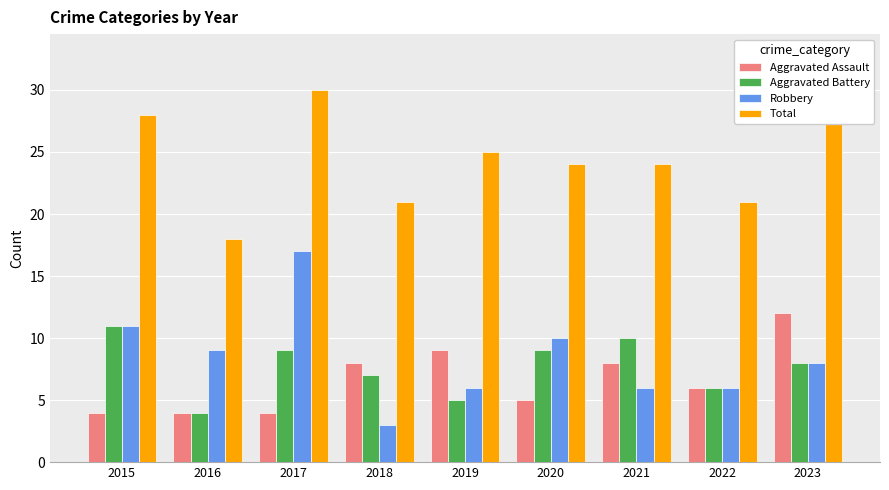

What is the sum of all Robbery values?

76